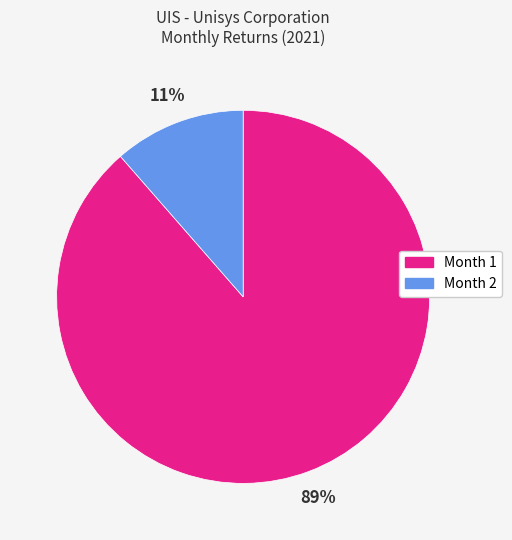

Count the number of slices in the pie.

2